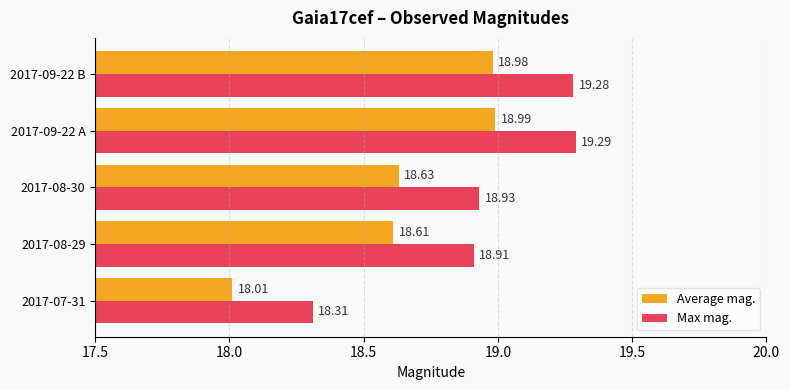

At which category does the chart reach its peak across all series?

2017-09-22 A